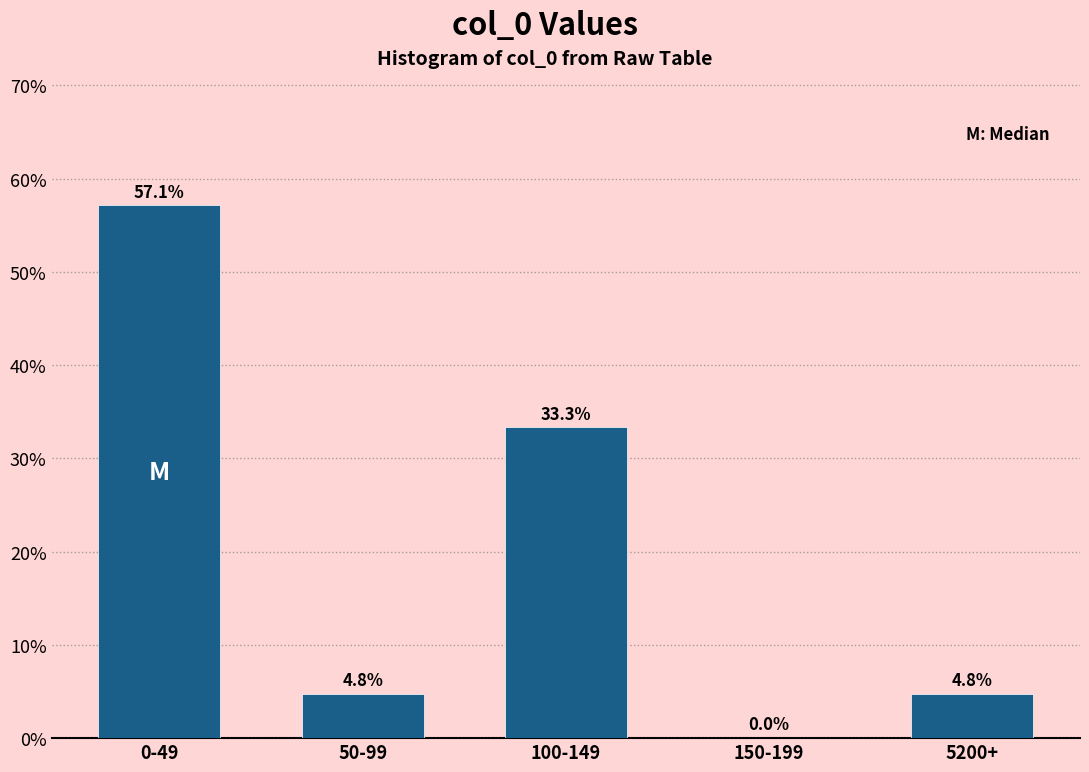

Reading left to right, extract all data points from this chart.

0-49=57.1	50-99=4.8	100-149=33.3	150-199=0.0	5200+=4.8